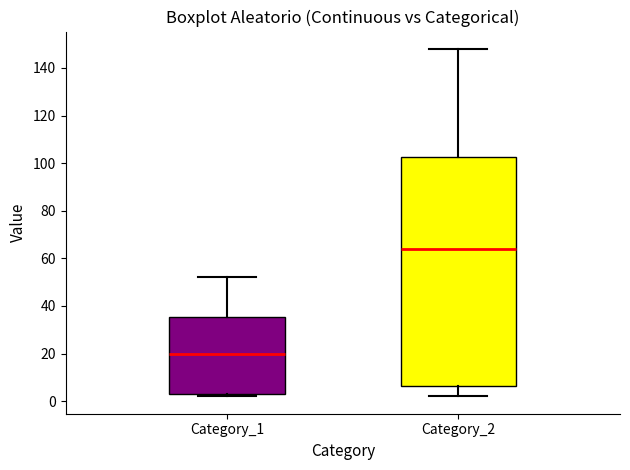

Reading left to right, transcribe this box plot: for each box, give where its median line is, the range the box spans, and where its two whiskers end, as read against the y-axis. The values are not printed on the chart, so give them approximately, as read against the axis.

Category_1: median 20, box 4 to 36, whiskers 2 to 52
Category_2: median 64, box 6 to 102, whiskers 2 to 148